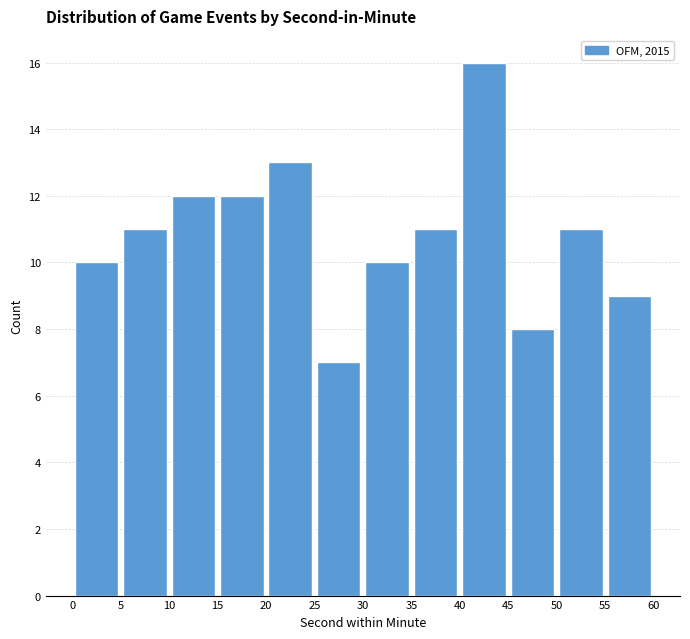

How tall is the bar that spans 45 to 50 on the x-axis? The values are not printed on the chart, so give them approximately, as read against the axis.

8